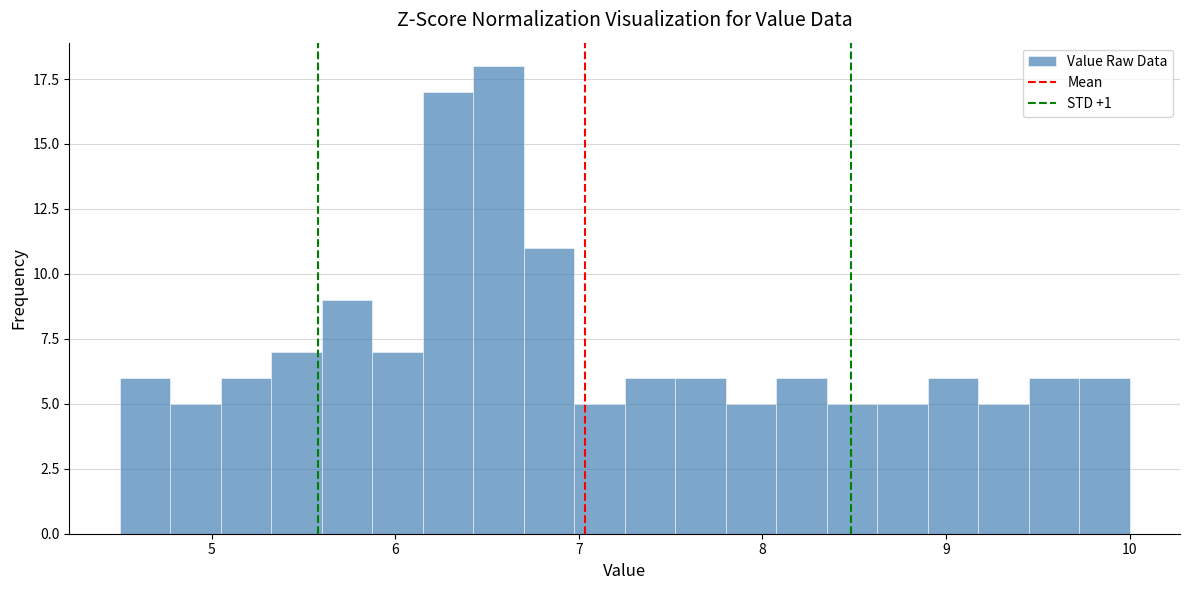

Around what value on the x-axis is the tallest bar? Give the approximate position of its centre, as read against the axis.

6.6